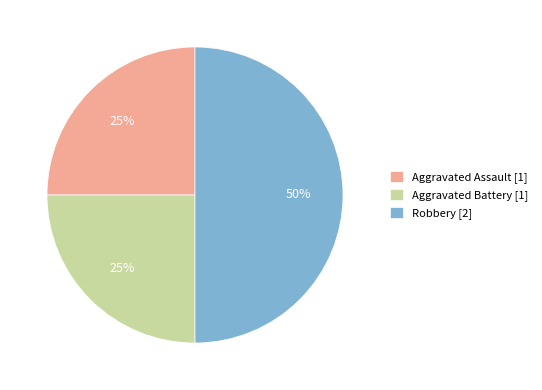

Does Aggravated Battery account for over 50% of the chart?

No